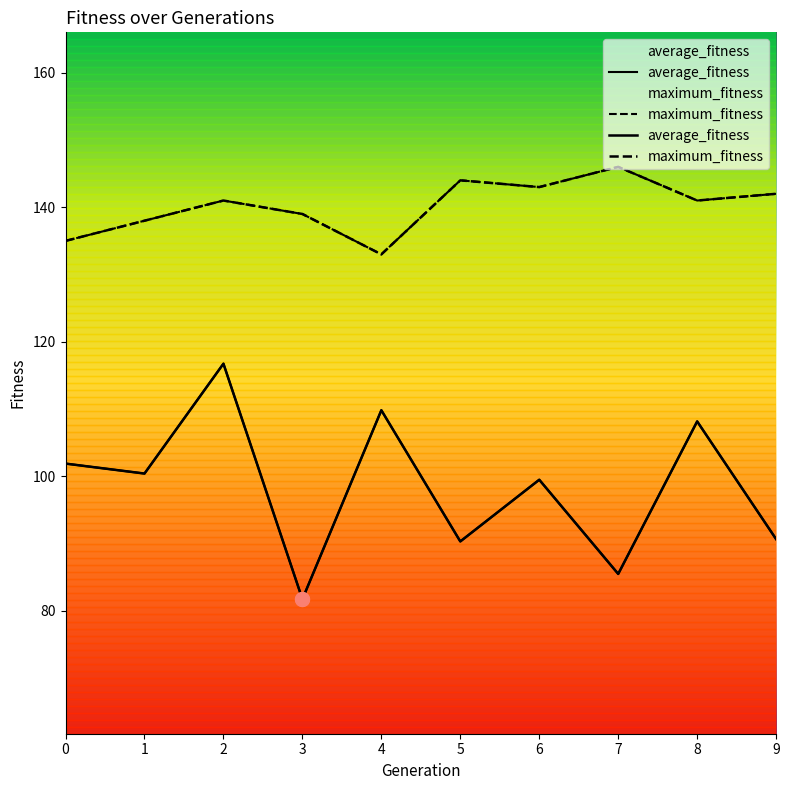

Where is the first local maximum for average_fitness?

2